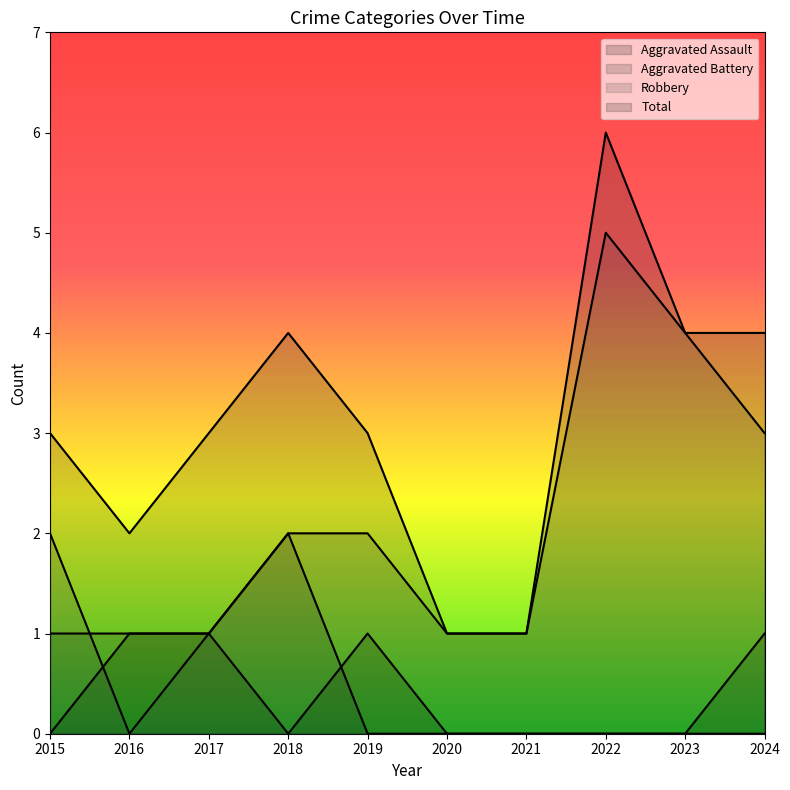

At which label does Robbery first exceed 2?

2022